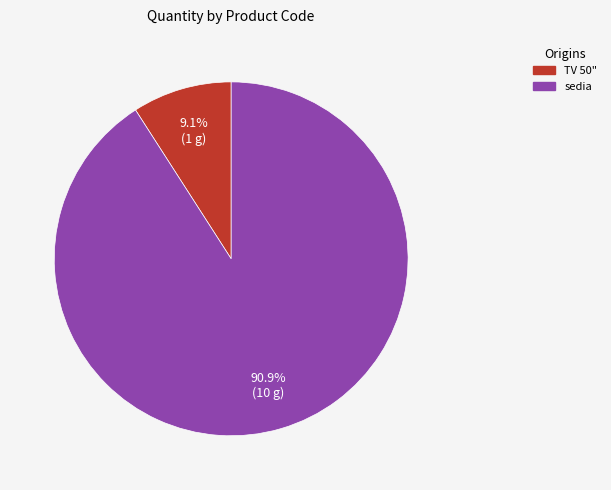

Is there any slice that represents more than half of the pie?

Yes